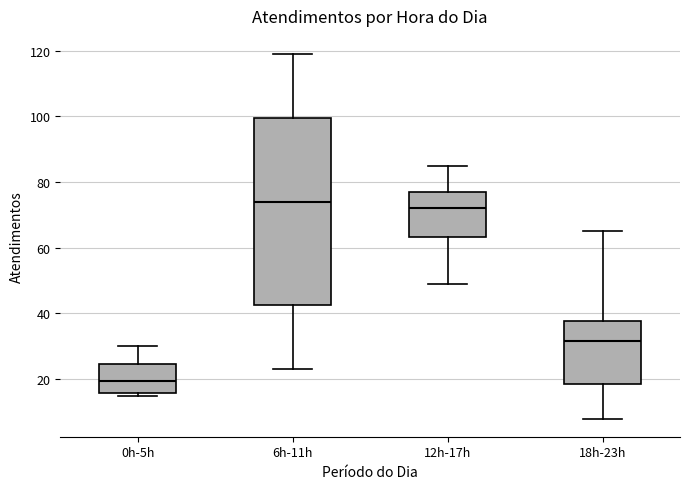

Which box has the highest median line?

6h-11h